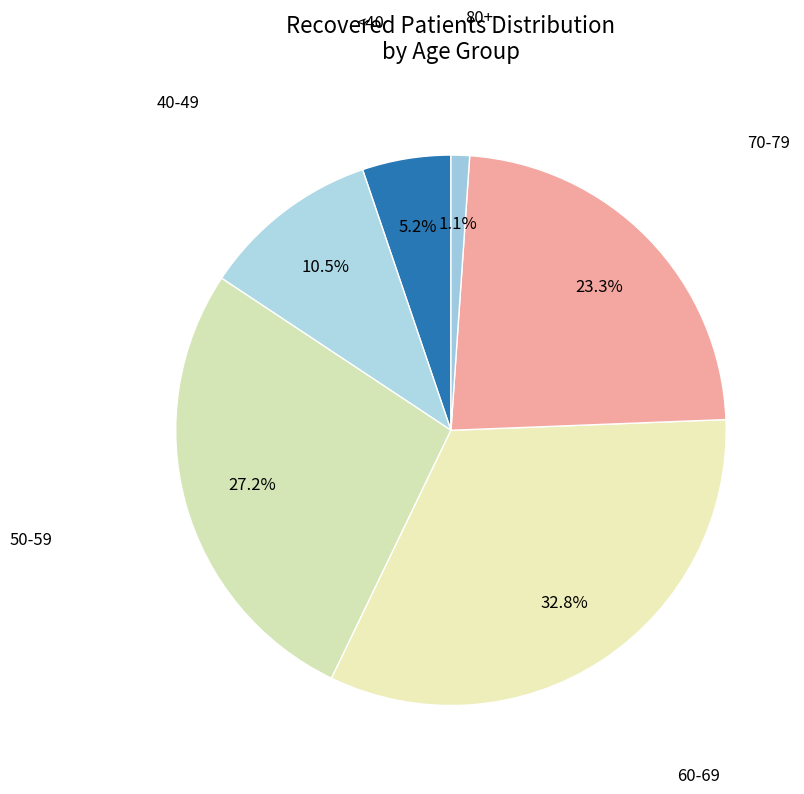

Is there any slice that represents more than half of the pie?

No